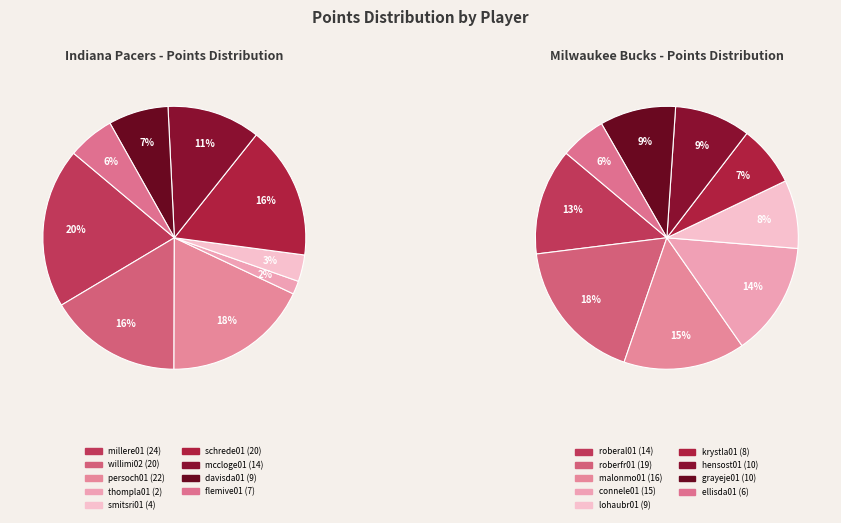

What percentage is the 4 slice, to the nearest percent?

3%